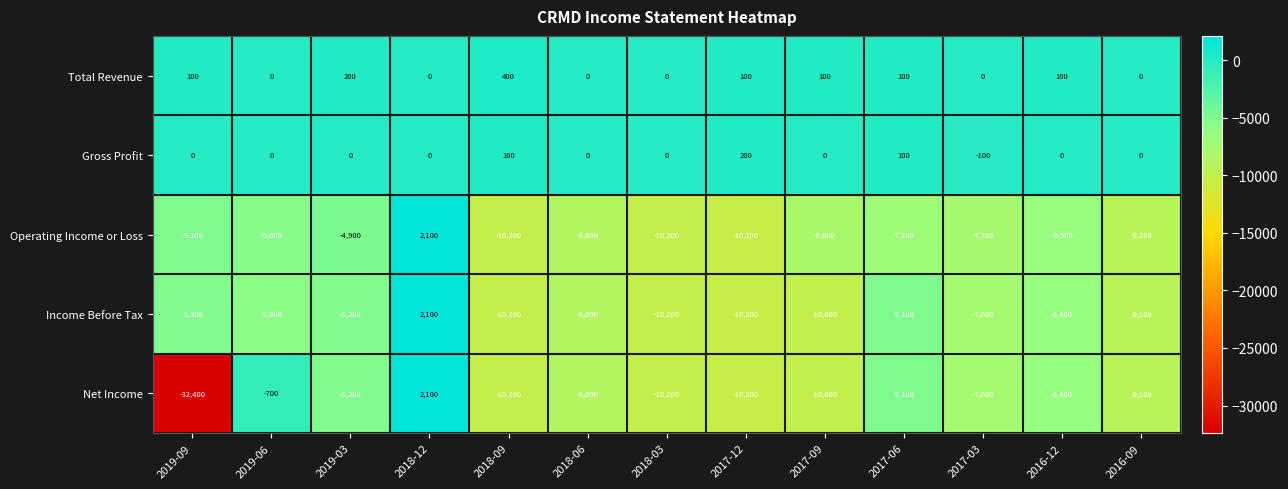

The Gross Profit series shows 175 at 2016-09. True or false?

False